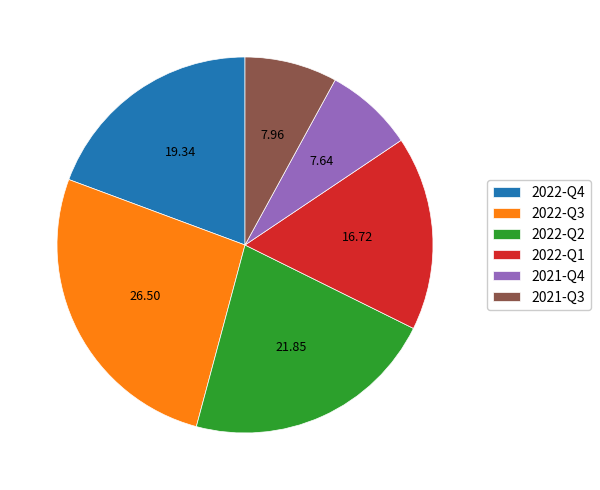

Do 2021-Q3 and 2022-Q4 together represent more than half of the pie?

No